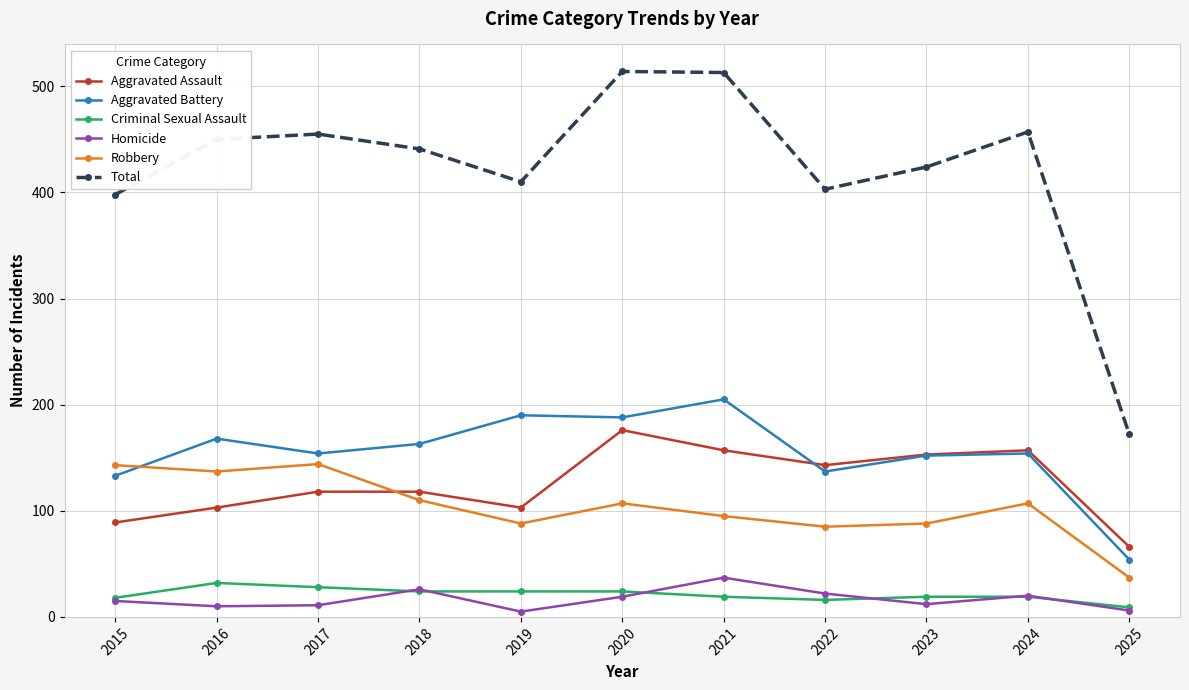

The value of Homicide at 2018 is 6. True or false?

False